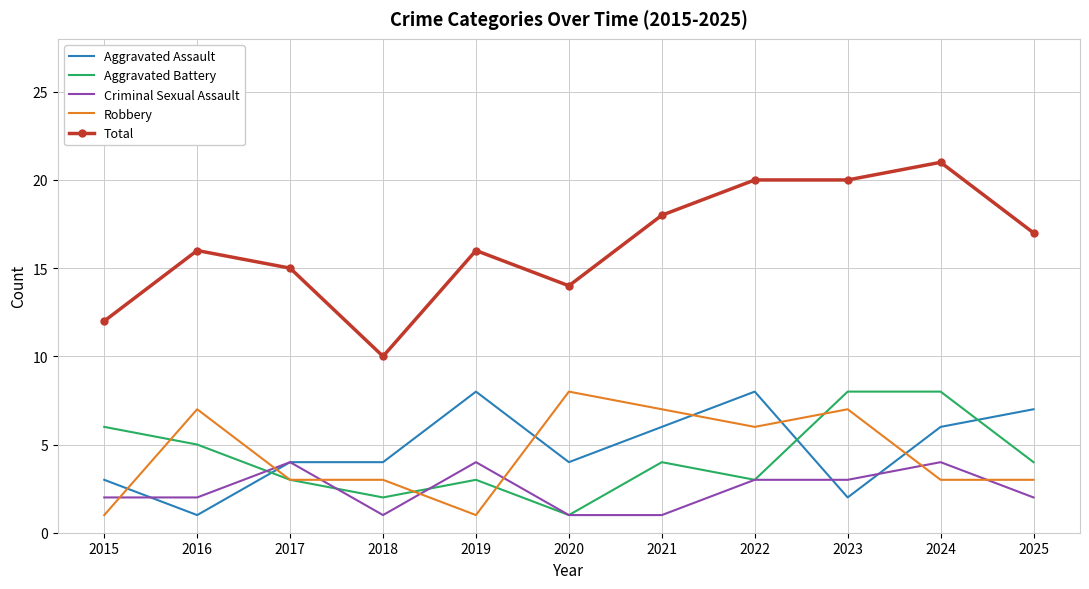

At 2024, list the series in order from largest to smallest.

Total, Aggravated Battery, Aggravated Assault, Criminal Sexual Assault, Robbery